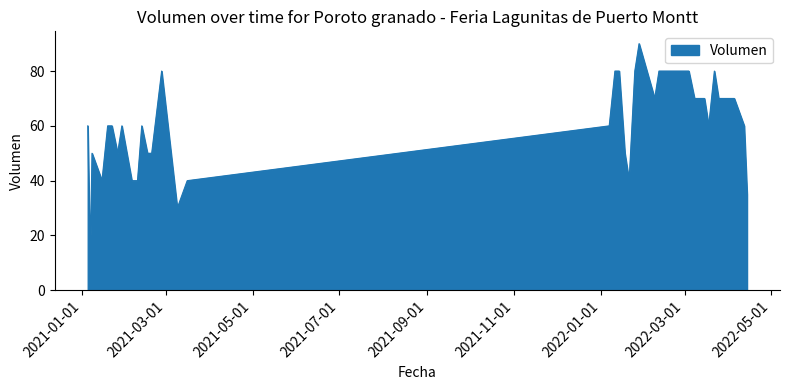

What is the smallest value displayed?

20